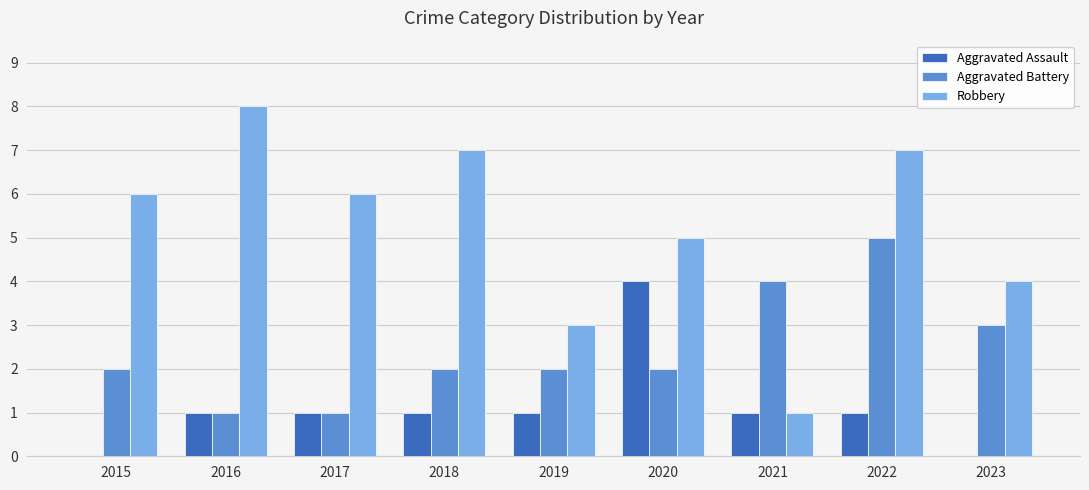

What is the approximate value of Aggravated Assault at 2016?

1